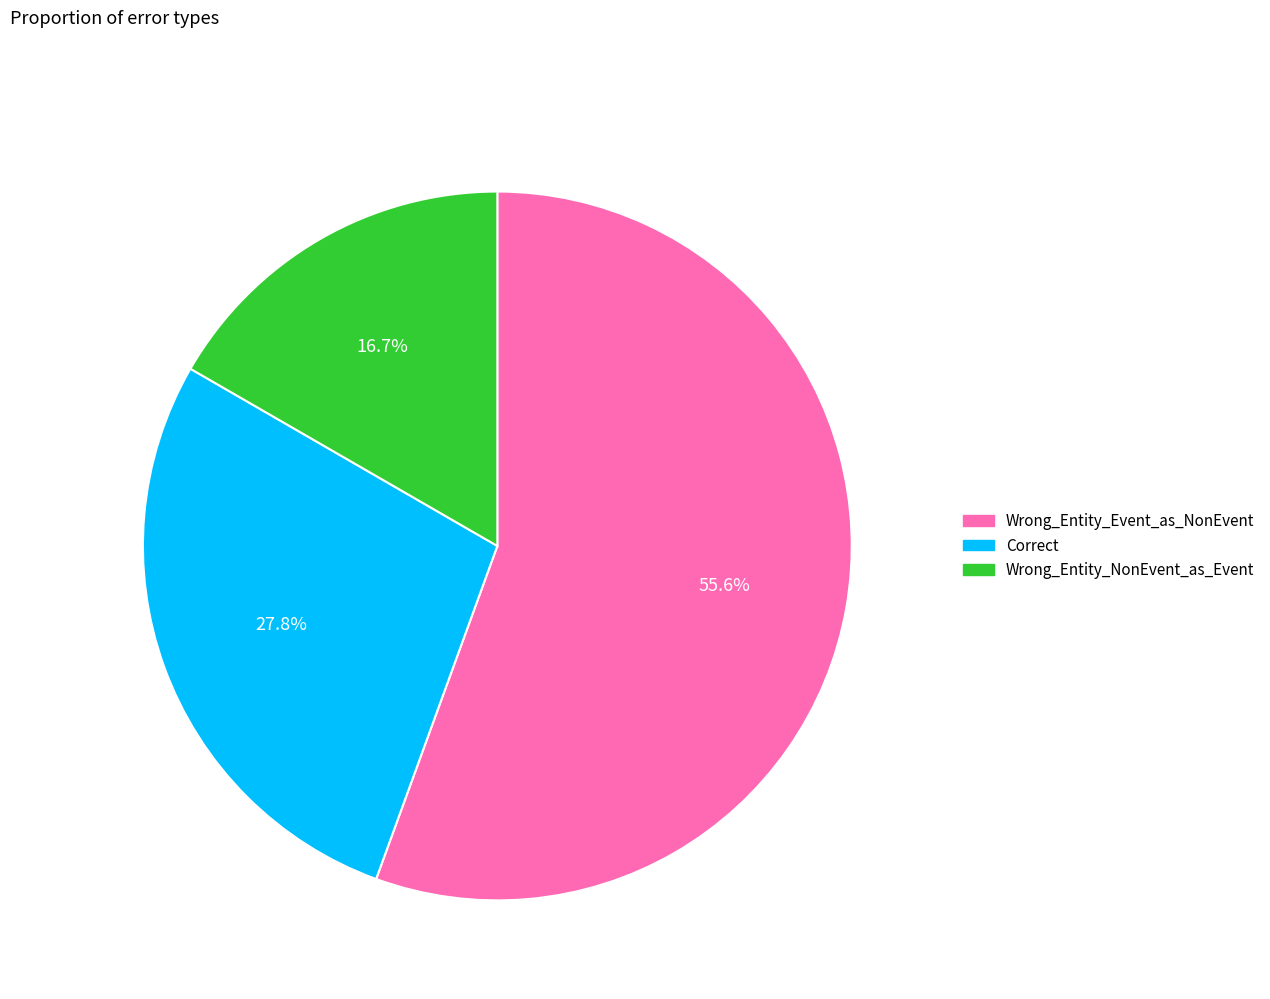

To the nearest percent, what is the difference between the largest and smallest slice percentages?

39%